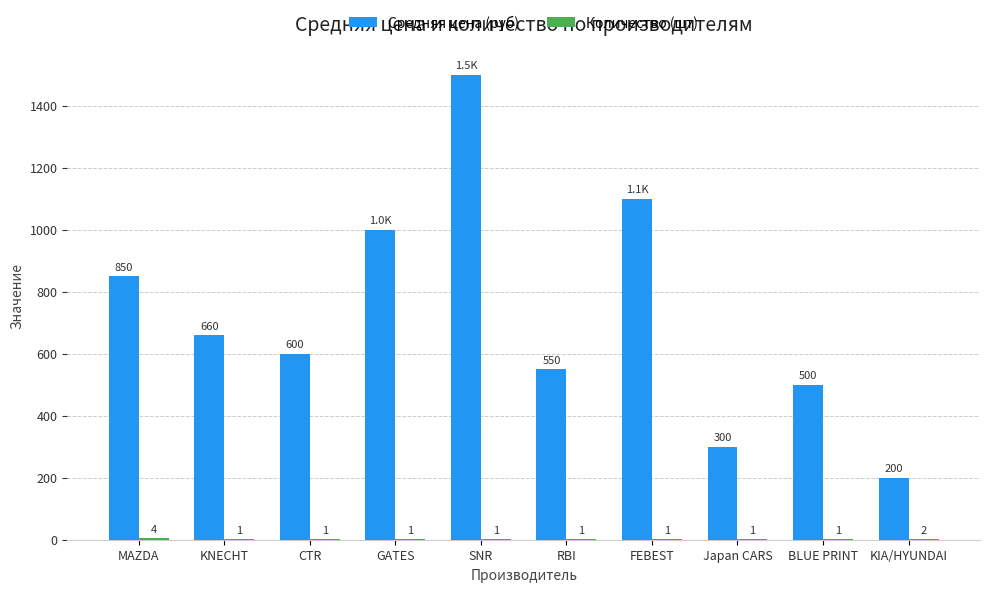

Which label corresponds to the largest value in the chart?

SNR